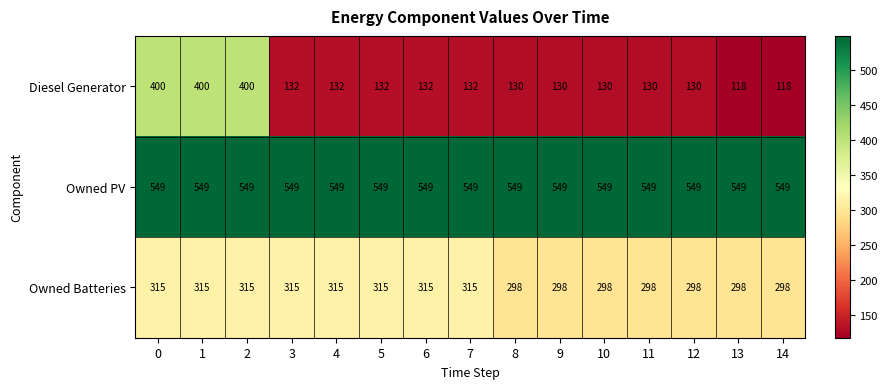

What is the sum of all Owned PV values?

8235